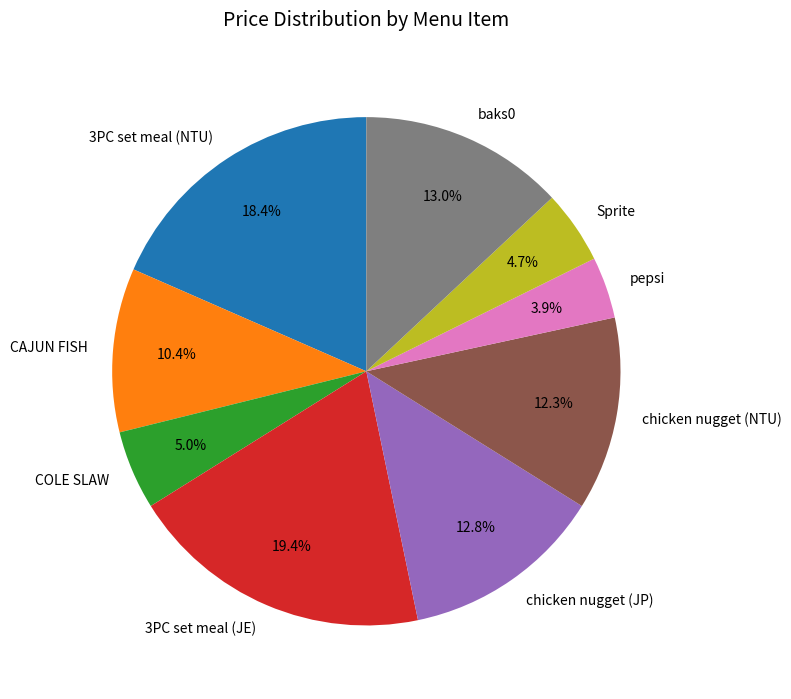

Do chicken nugget (JP) and CAJUN FISH together represent more than half of the pie?

No